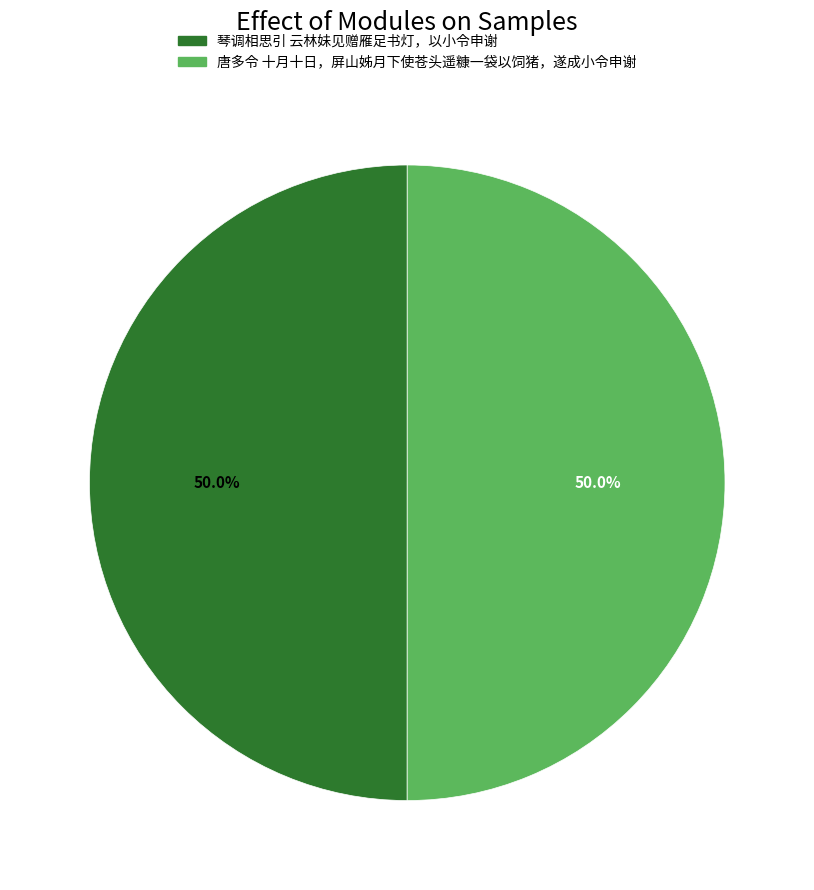

What is the ratio of the value at 唐多令 十月十日，屏山姊月下使苍头遥糠一袋以饲猪，遂成小令申谢 to the value at 琴调相思引 云林妹见赠雁足书灯，以小令申谢?

1.0